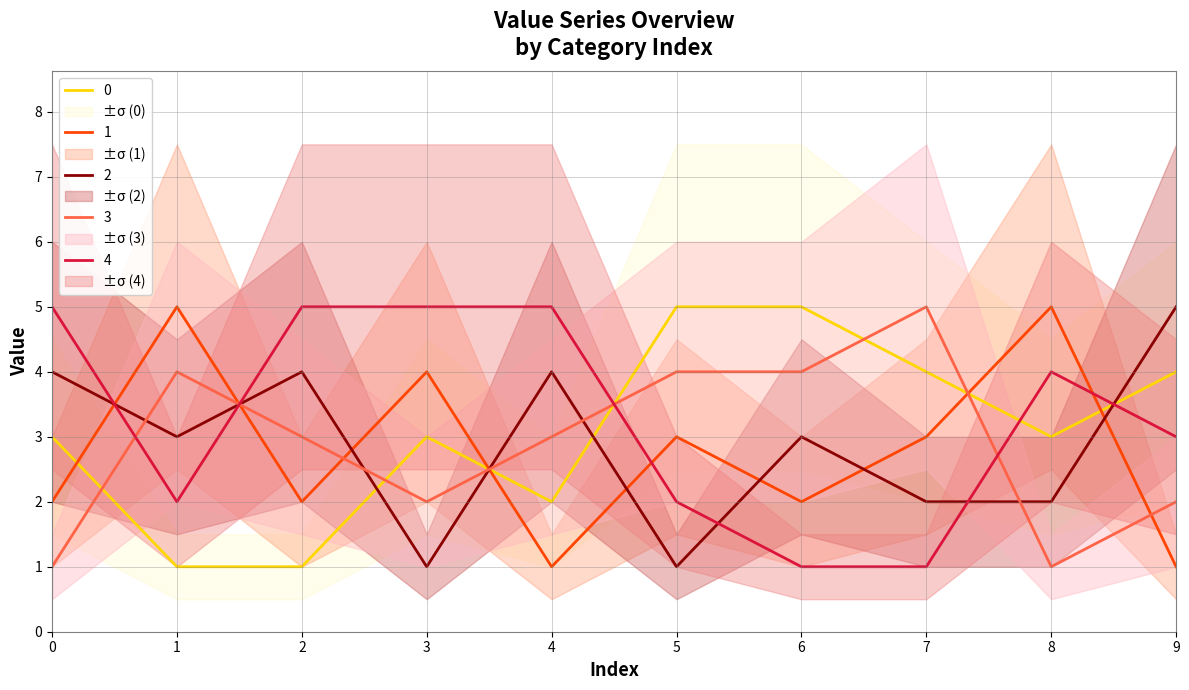

Which series has the largest total across all categories?

4